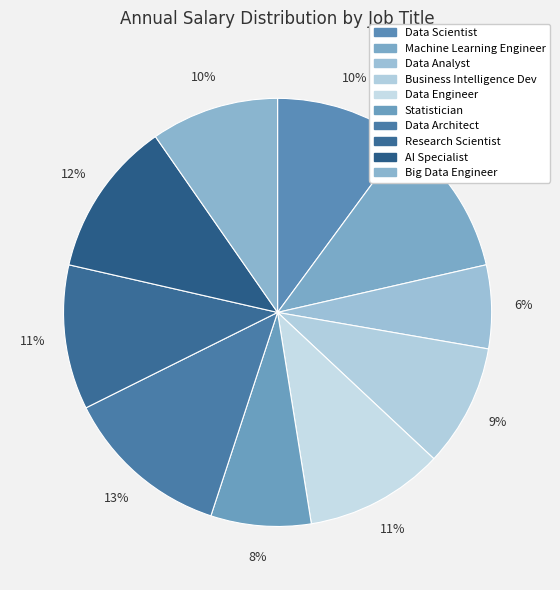

Which slice is the smallest?

Data Analyst